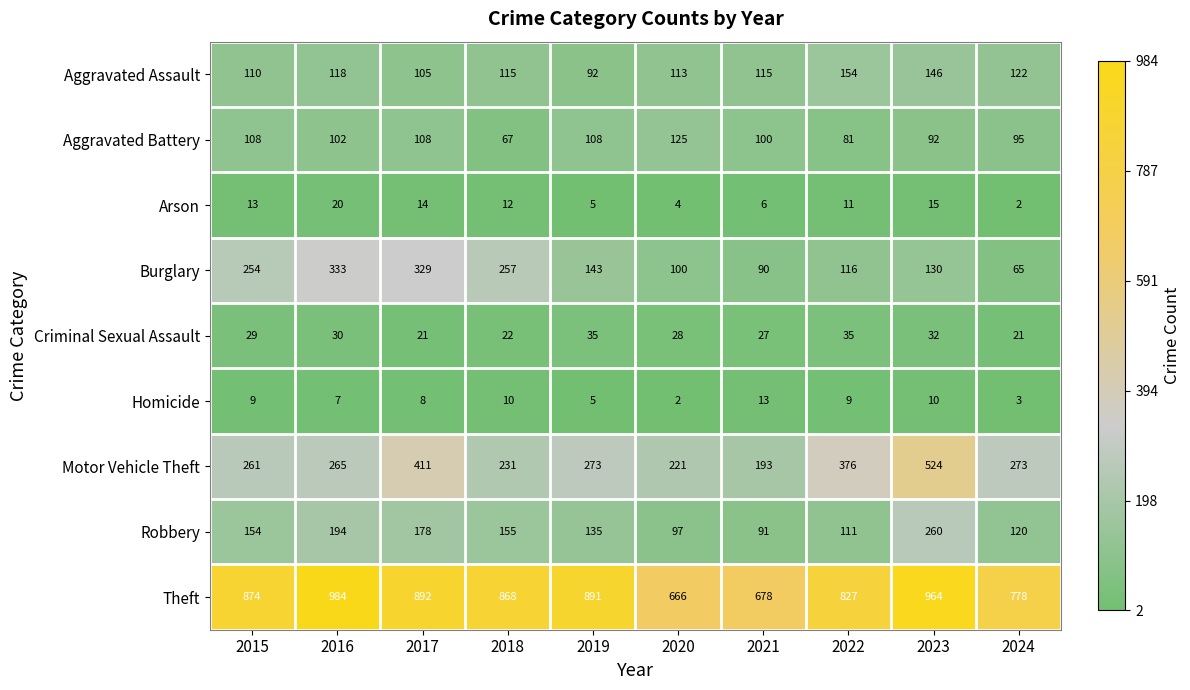

At which label is Burglary closest to 199?

2015